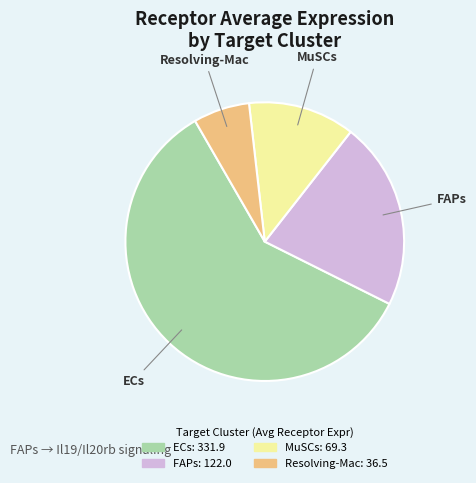

Which has a higher value, ECs or Resolving-Mac?

ECs